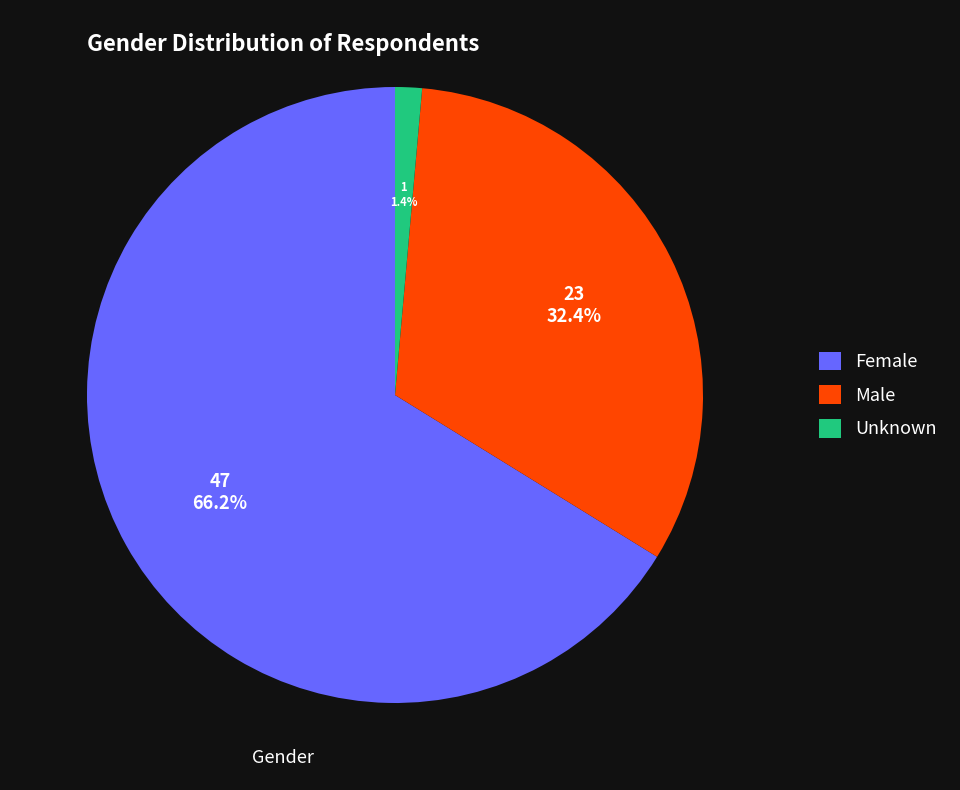

Approximately how many times larger is the value at Female compared to Male?

2.0